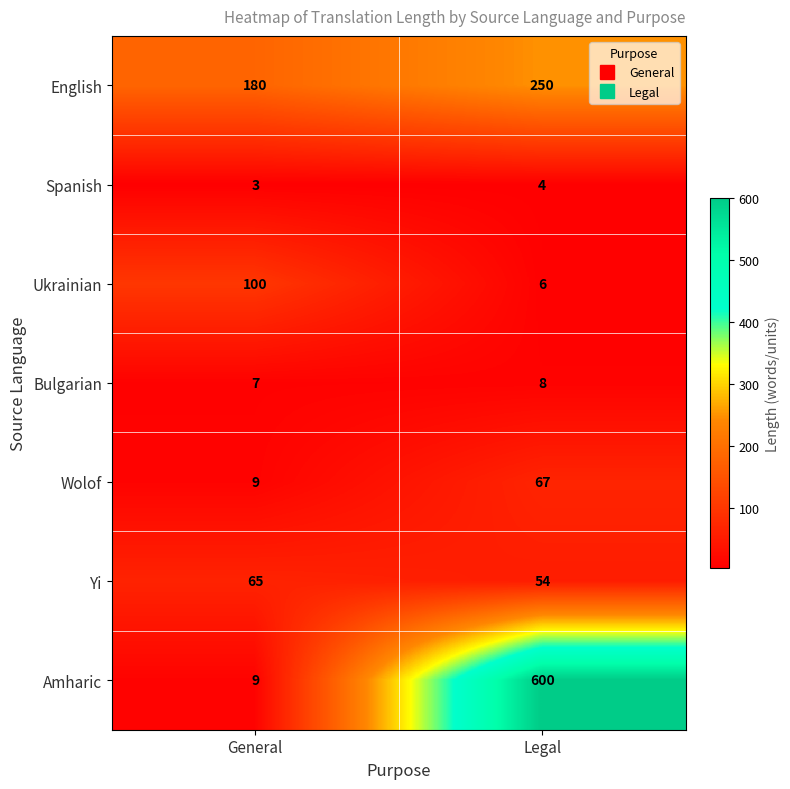

Which series has the largest total across all categories?

Amharic